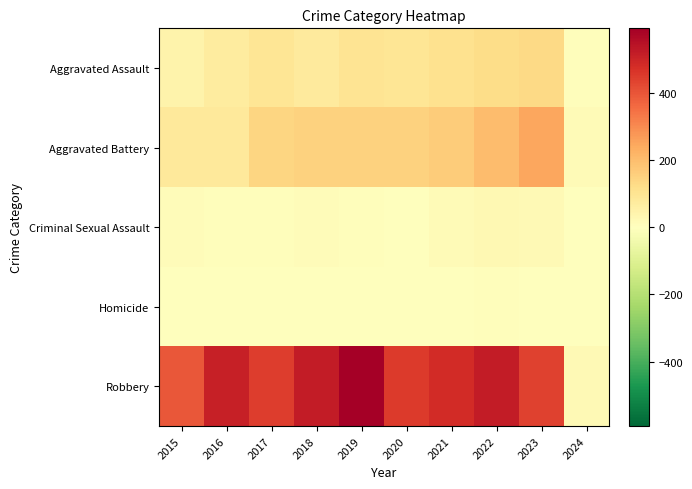

Reading left to right, extract all data points from this chart.

Aggravated Assault: 2015=46	2016=71	2017=95	2018=77	2019=98	2020=94	2021=110	2022=121	2023=130	2024=9
Aggravated Battery: 2015=82	2016=82	2017=142	2018=152	2019=148	2020=150	2021=163	2022=202	2023=246	2024=15
Criminal Sexual Assault: 2015=12	2016=8	2017=8	2018=11	2019=8	2020=3	2021=14	2022=24	2023=21	2024=0
Homicide: 2015=0	2016=1	2017=1	2018=1	2019=2	2020=3	2021=4	2022=5	2023=2	2024=1
Robbery: 2015=395	2016=510	2017=446	2018=520	2019=591	2020=450	2021=484	2022=521	2023=438	2024=23